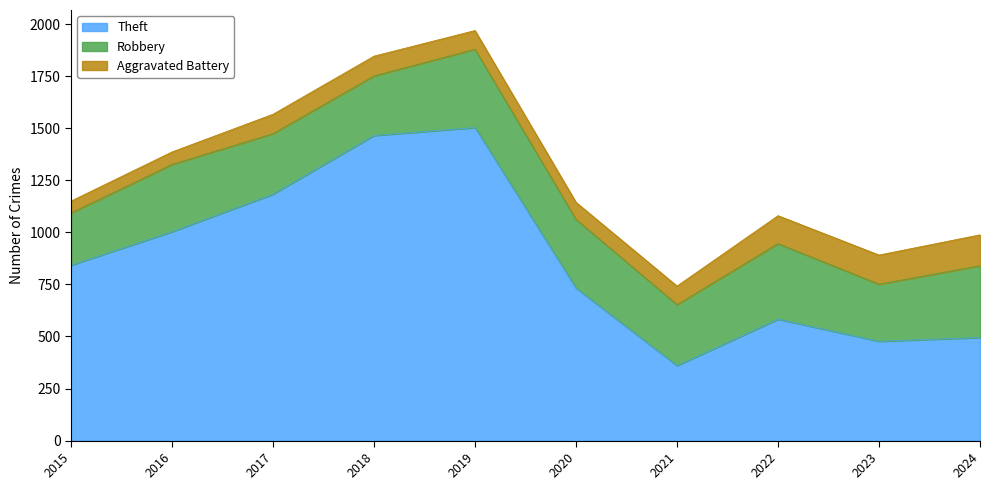

Where is Aggravated Battery nearest to the value 102?

2018